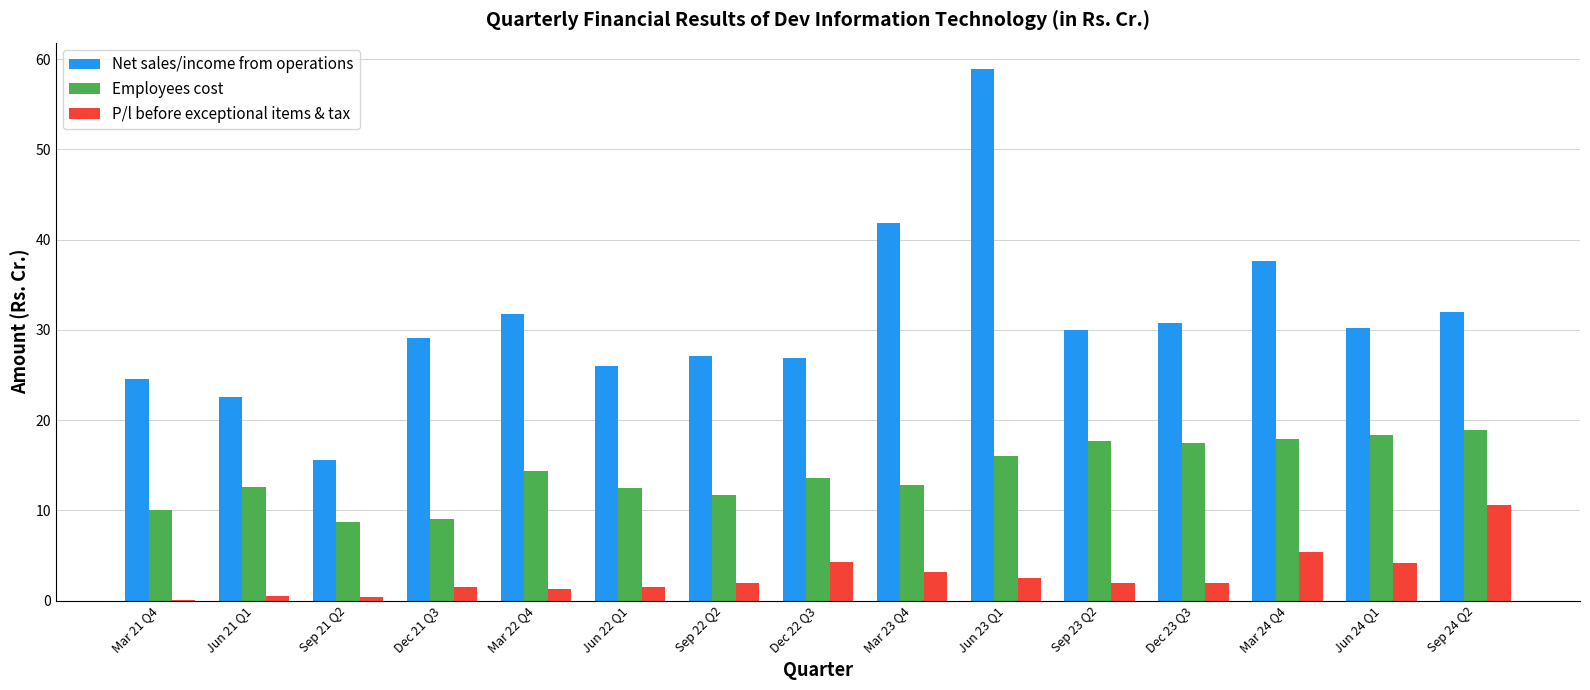

At which category does the chart reach its peak across all series?

Jun 23 Q1